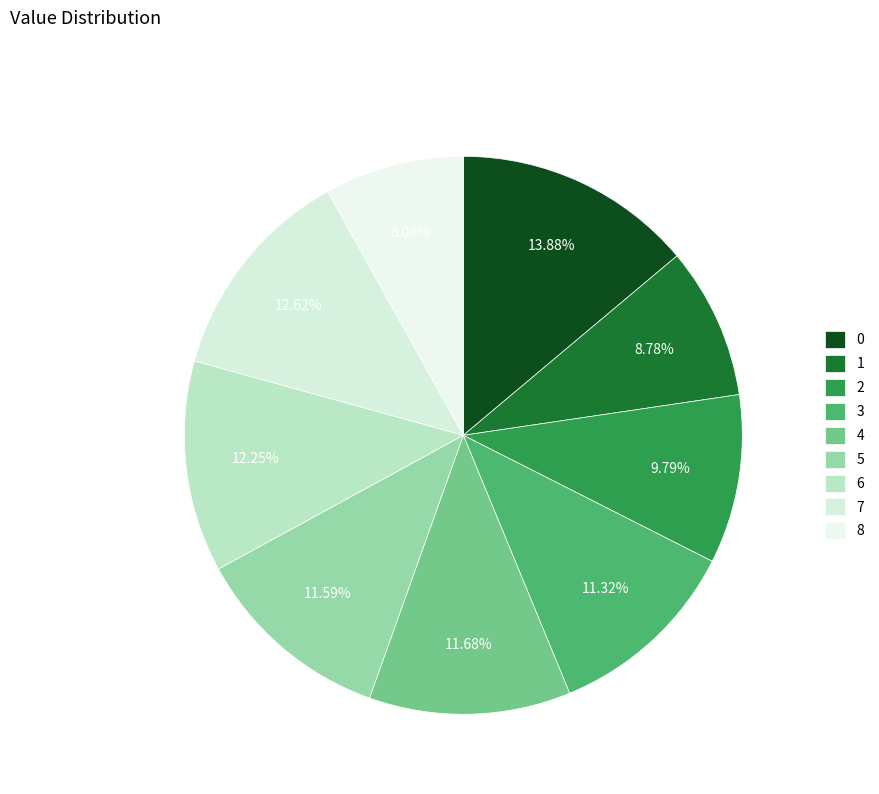

Is 8 the majority of the pie?

No